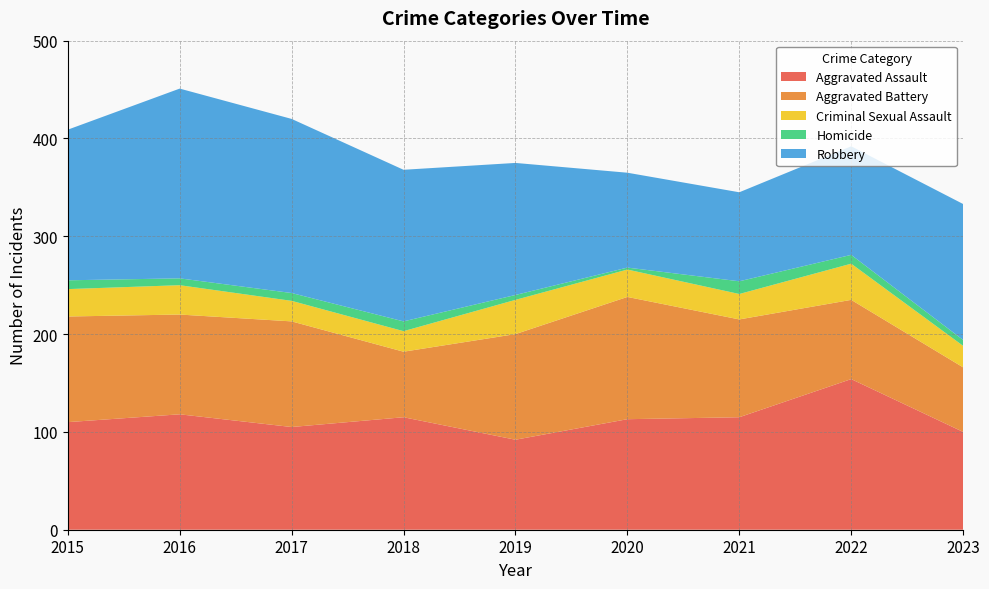

Reading right to left, what are all the values shown in this chart?

Aggravated Assault: 2023=100	2022=154	2021=115	2020=113	2019=92	2018=115	2017=105	2016=118	2015=110
Aggravated Battery: 2023=66	2022=81	2021=100	2020=125	2019=108	2018=67	2017=108	2016=102	2015=108
Criminal Sexual Assault: 2023=22	2022=37	2021=26	2020=28	2019=35	2018=21	2017=21	2016=30	2015=28
Homicide: 2023=6	2022=9	2021=13	2020=2	2019=5	2018=10	2017=8	2016=7	2015=9
Robbery: 2023=139	2022=111	2021=91	2020=97	2019=135	2018=155	2017=178	2016=194	2015=154